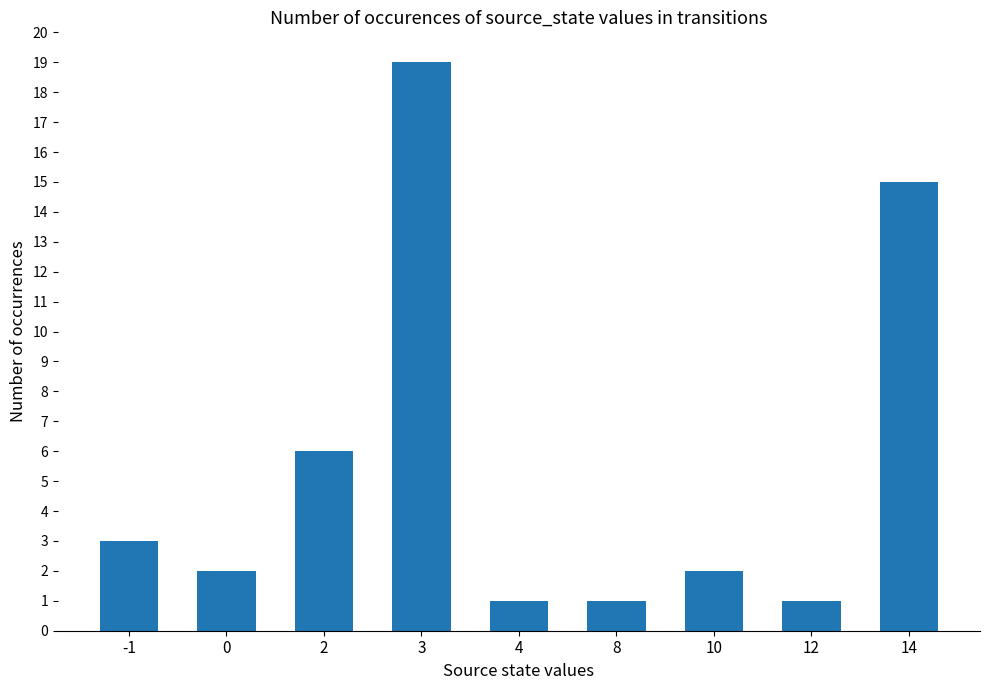

Is it true that the value at -1 is 2?

False